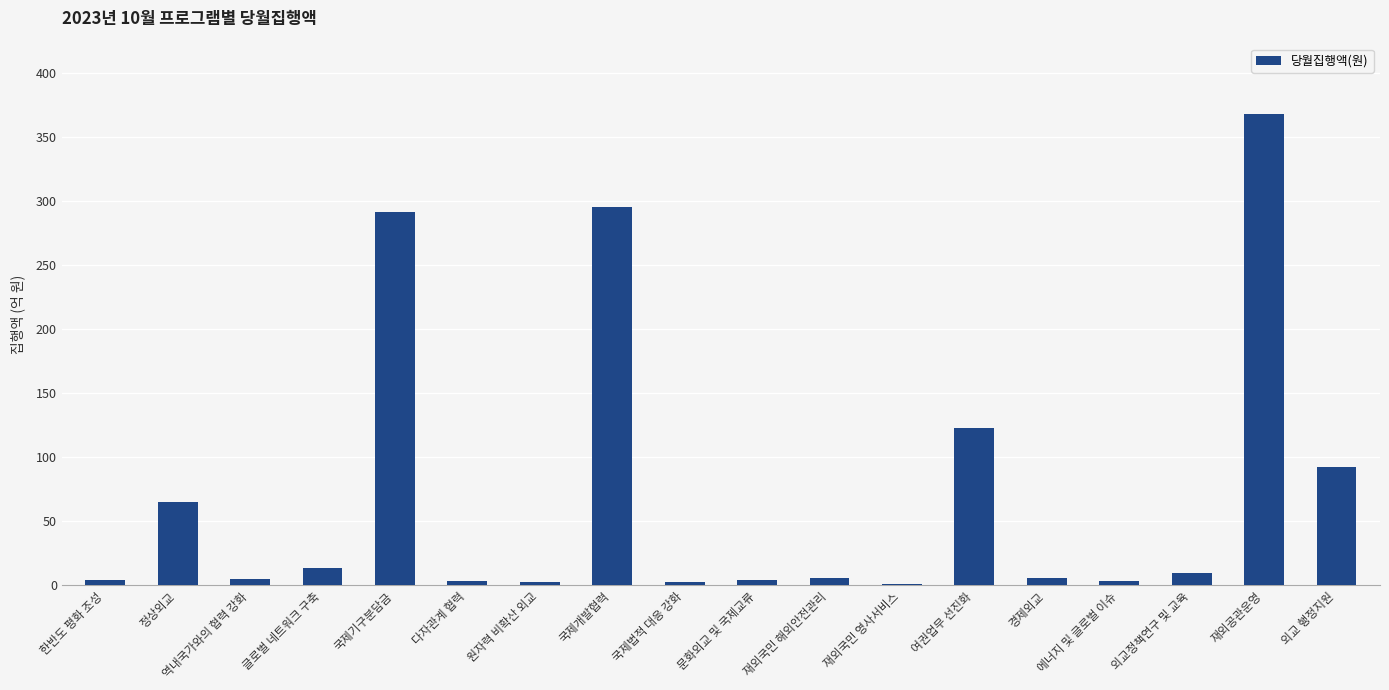

The chart shows a value of 4.9 at 역내국가와의 협력 강화. True or false?

True